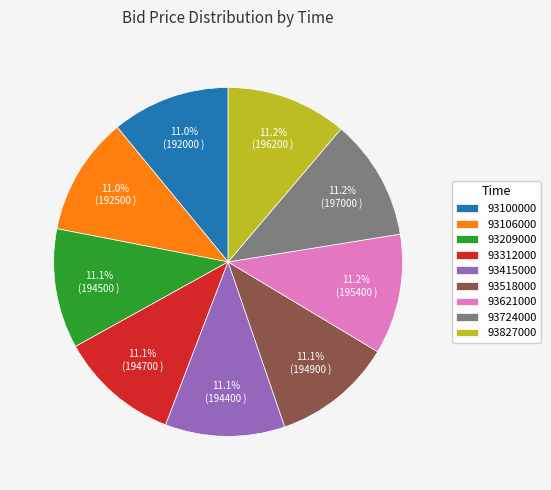

What is the ratio of the value at 93209000 to the value at 93827000?

1.0